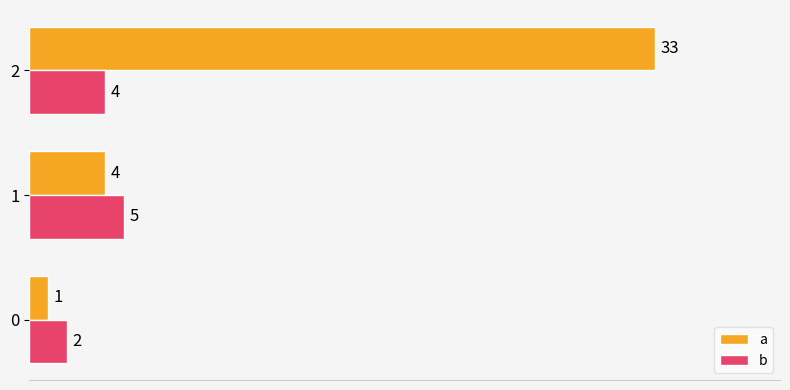

What is the minimum value shown in the chart?

1